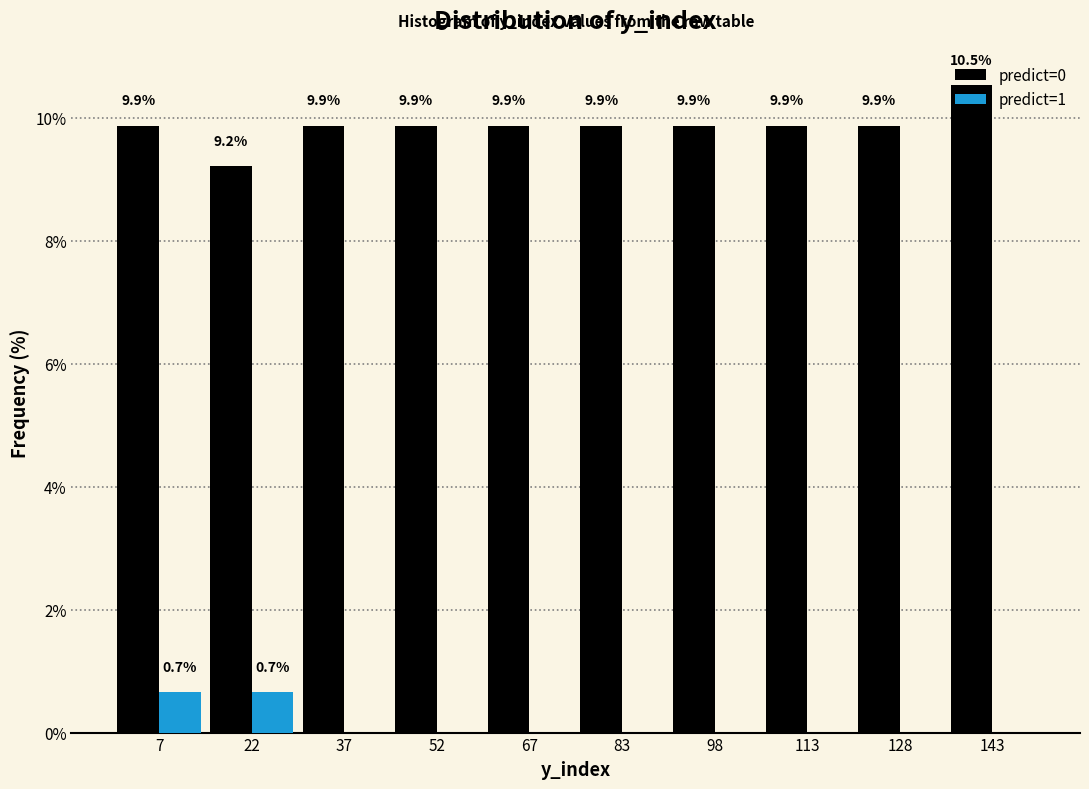

In the predict=0 series, which range on the x-axis has the tallest bar?

136 to 152